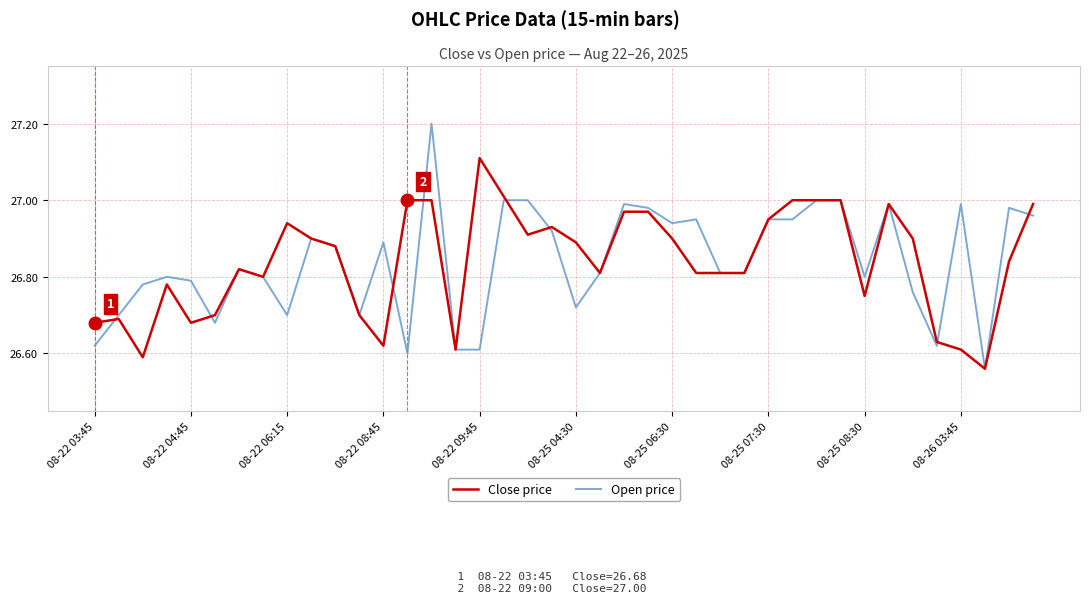

List the series in order of their peak value, lowest first.

Close price, Open price